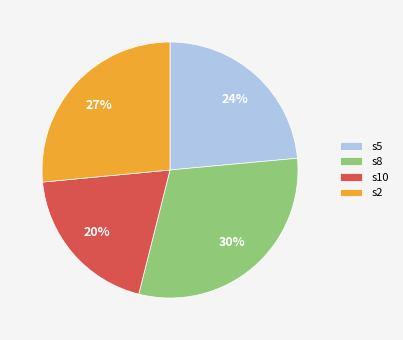

To the nearest percent, what is the difference between the s2 and s10 slice percentages?

7%